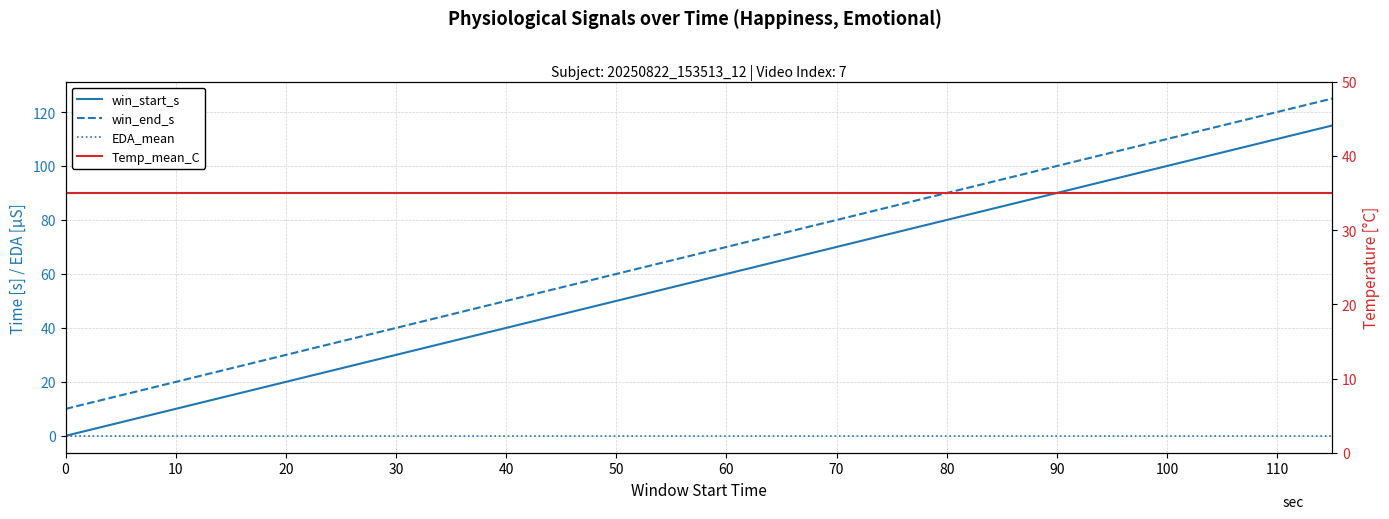

How many times do Temp_mean_C and win_end_s cross each other?

1